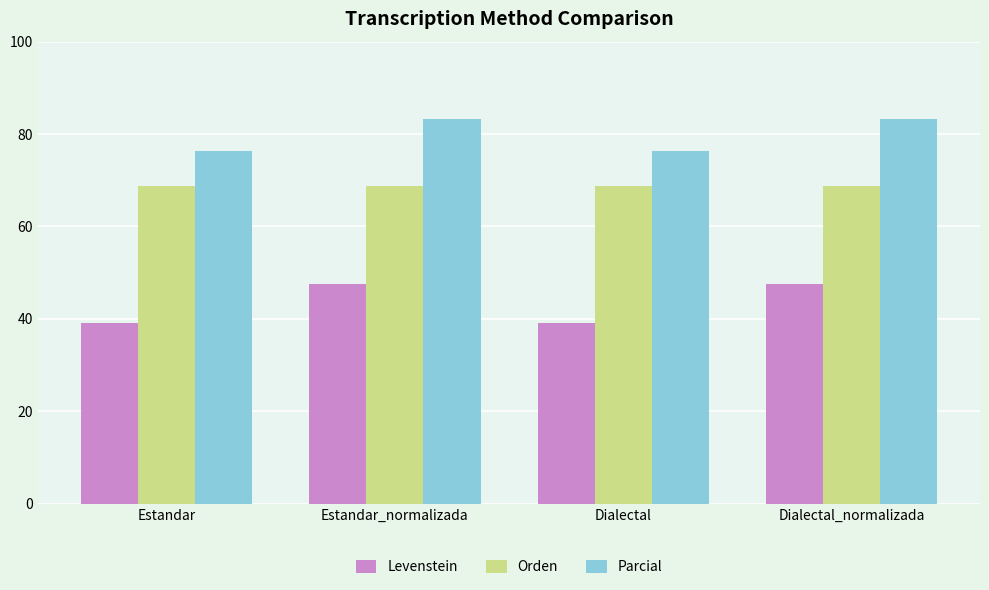

Which series has the widest spread of values?

Levenstein